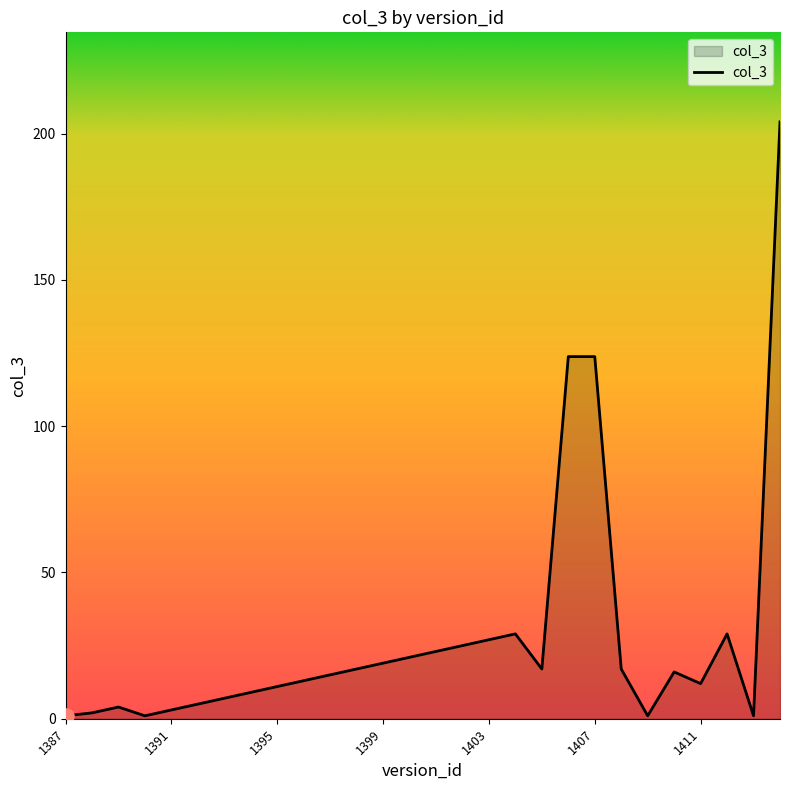

What is the difference between the maximum and minimum values?

203.0